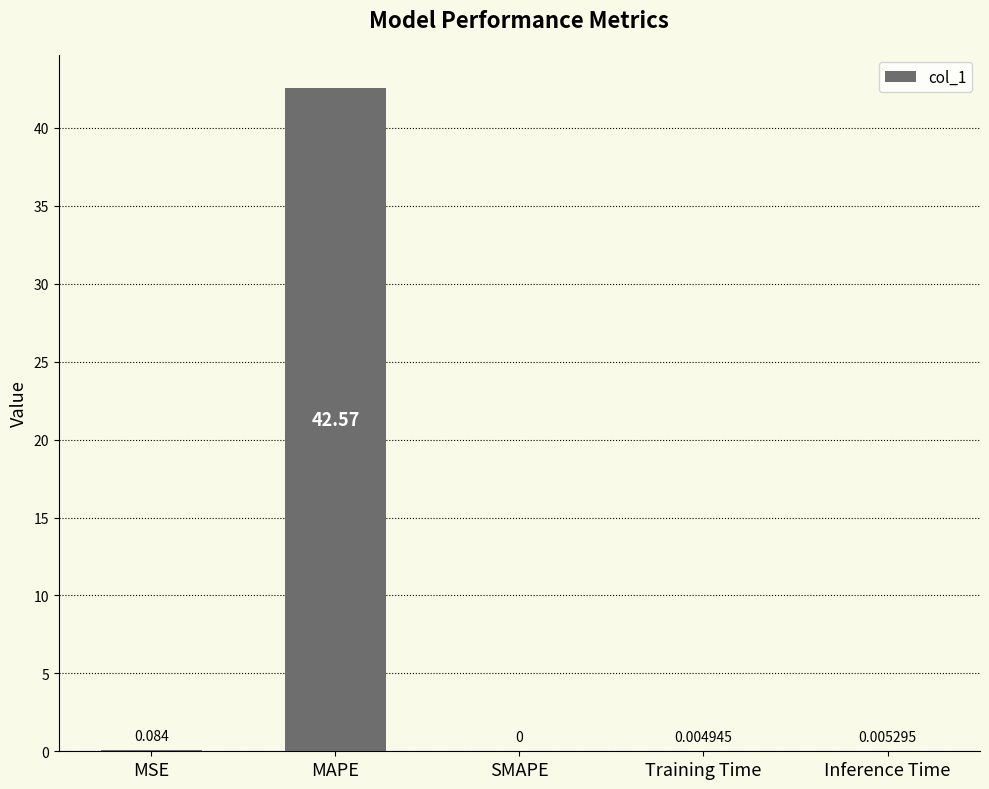

Which category has the highest value across all series?

MAPE